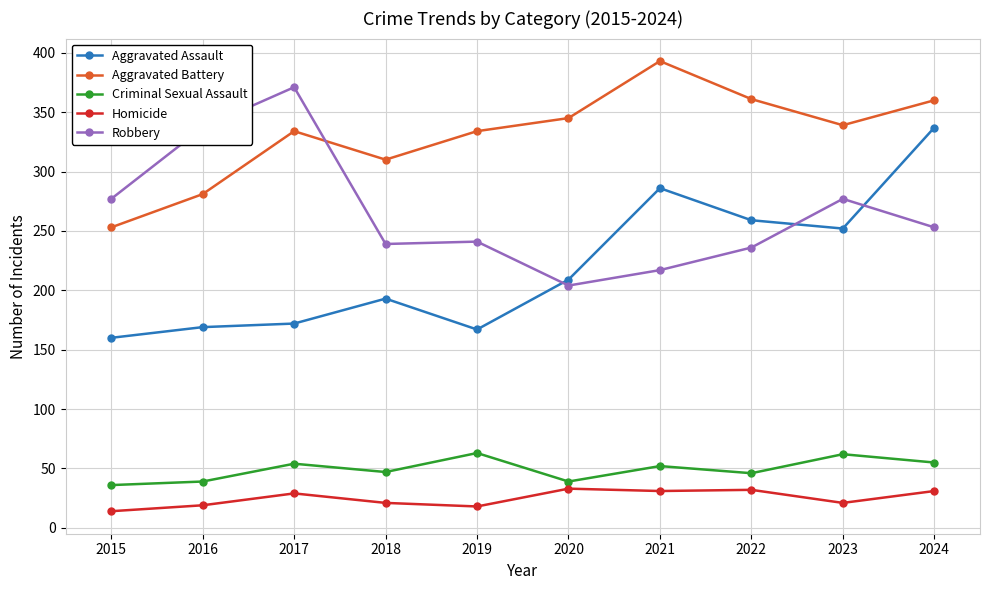

True or false: Aggravated Battery and Criminal Sexual Assault cross at least once.

False